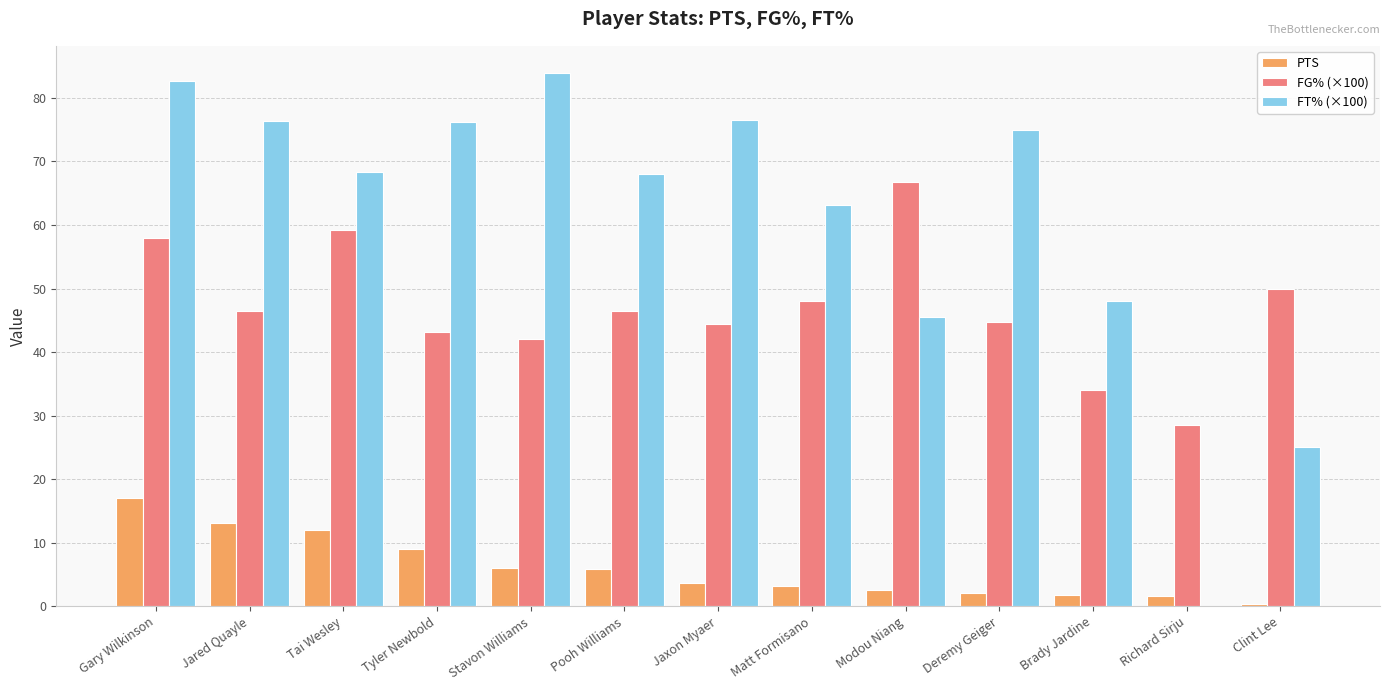

Are the bars grouped side by side (vs. stacked)?

Yes